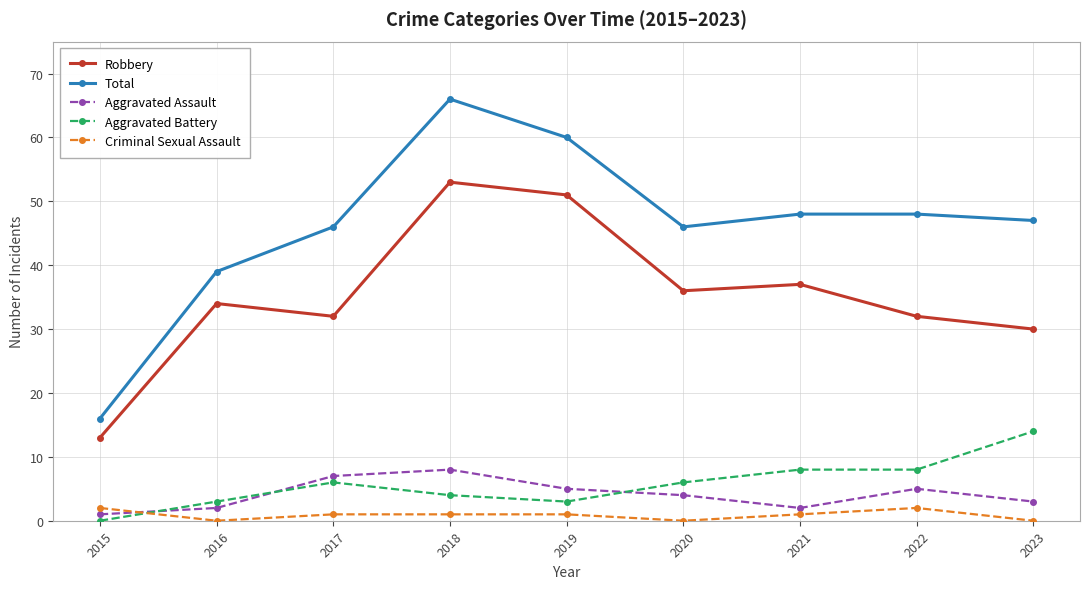

Rank the series by their maximum value, from lowest to highest.

Criminal Sexual Assault, Aggravated Assault, Aggravated Battery, Robbery, Total